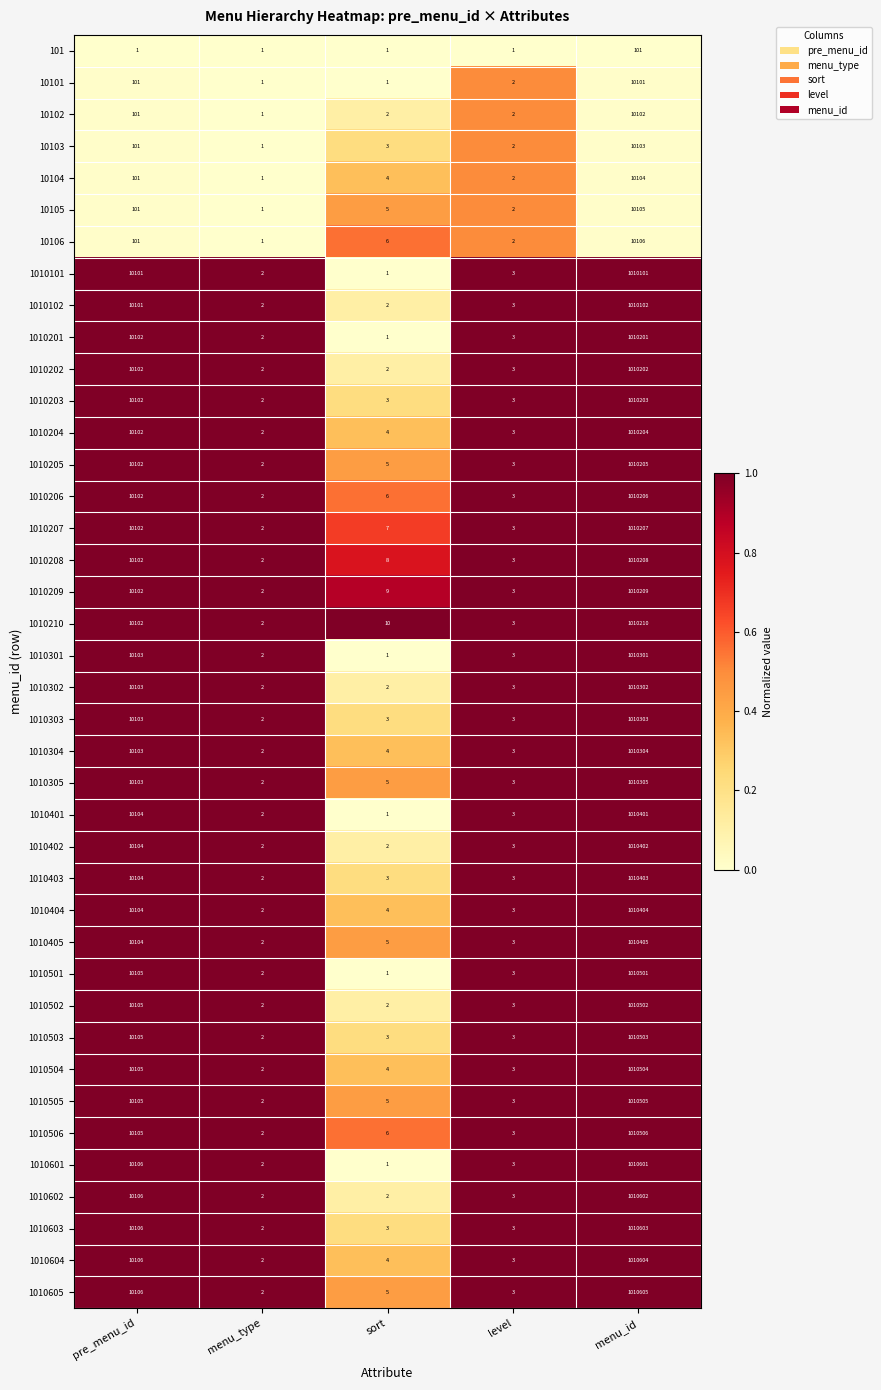

Which series has the largest range (max minus min)?

1010605